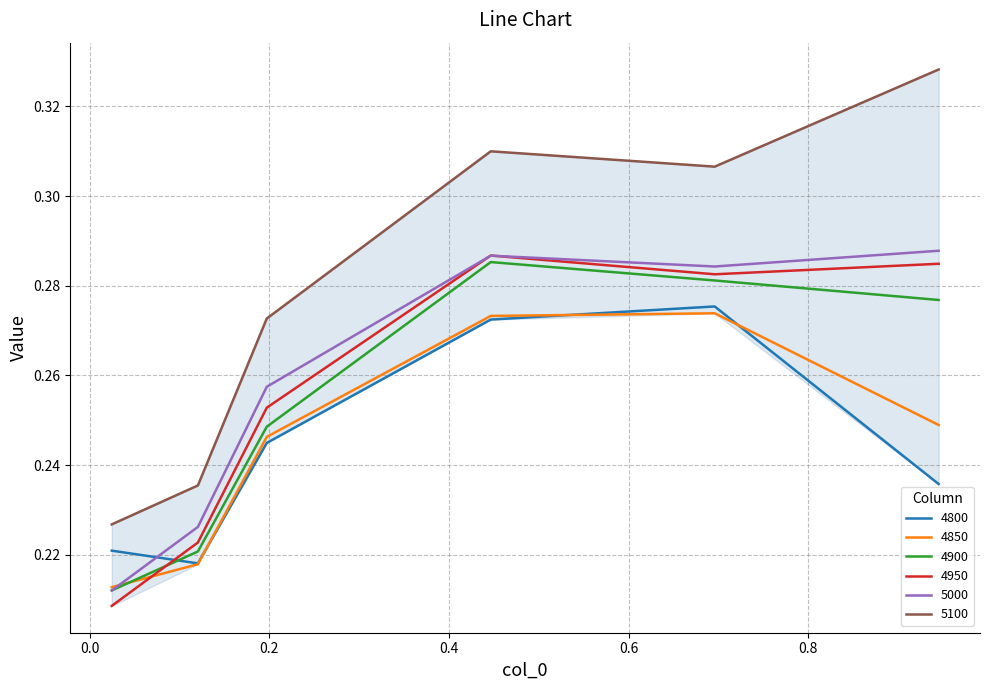

True or false: 5100 and 4950 intersect in this chart.

False